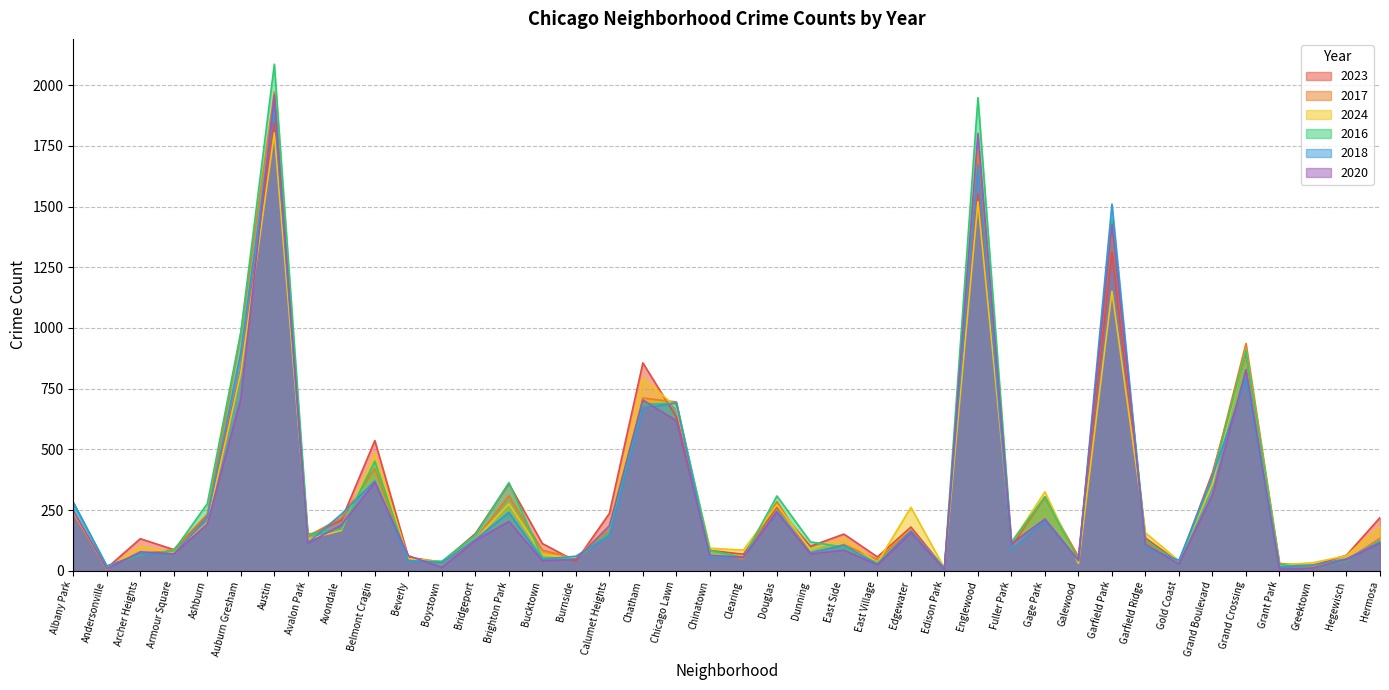

Which category has the highest value in the 2016 series?

Austin